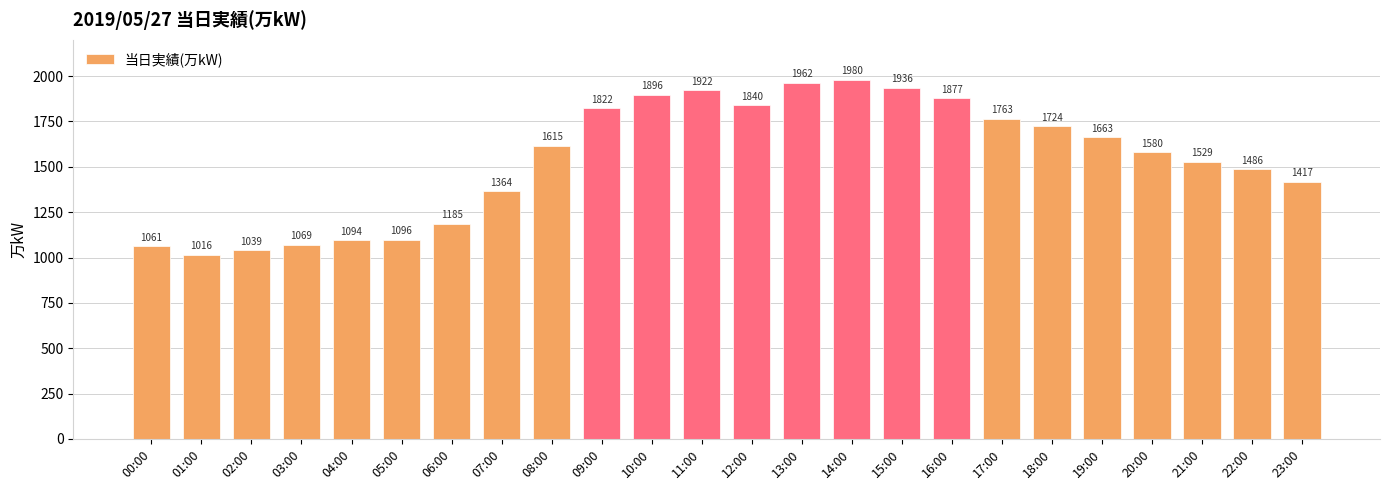

Reading left to right, extract all data points from this chart.

1061	1016	1039	1069	1094	1096	1185	1364	1615	1822	1896	1922	1840	1962	1980	1936	1877	1763	1724	1663	1580	1529	1486	1417